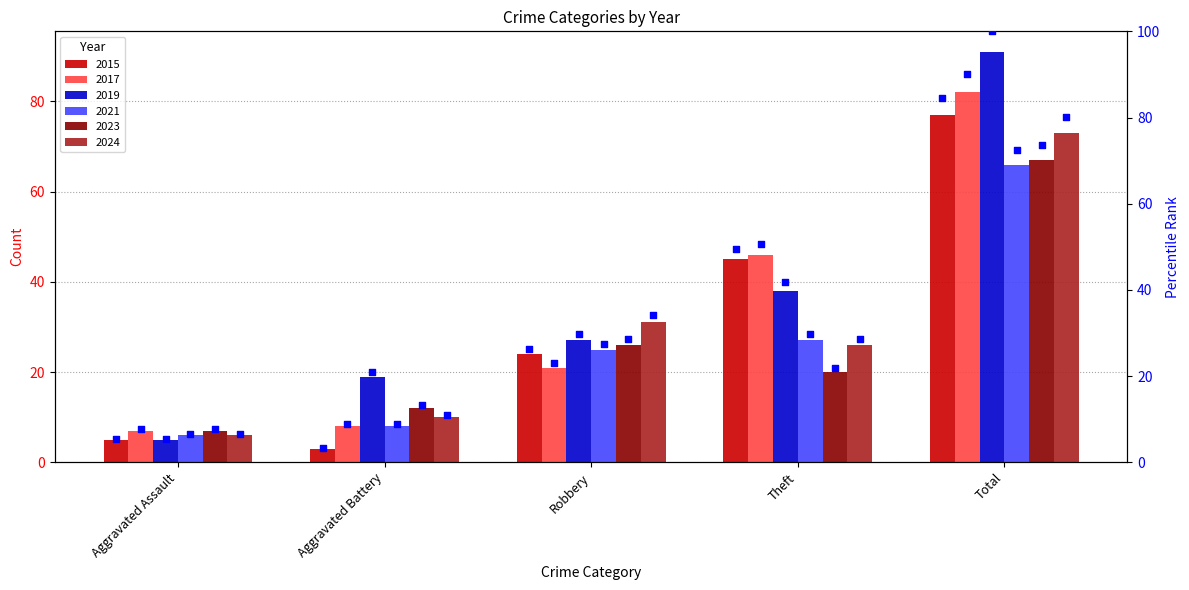

What is the change in value from Aggravated Battery to Robbery?

+23.1